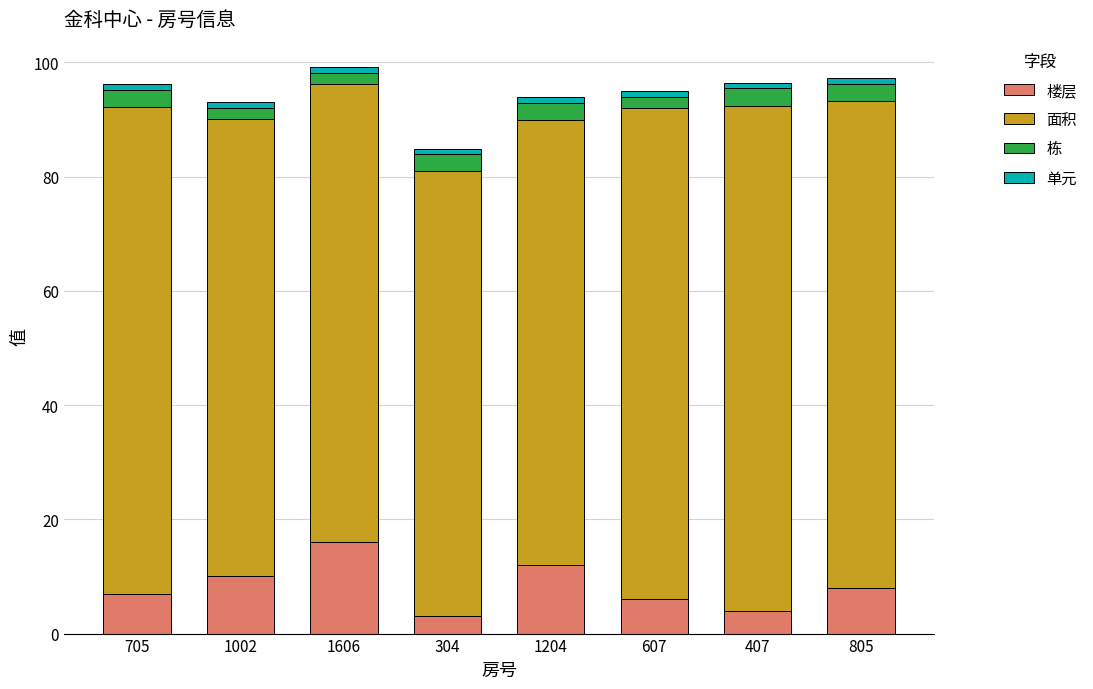

What is the lowest value of the 楼层 series?

3.0